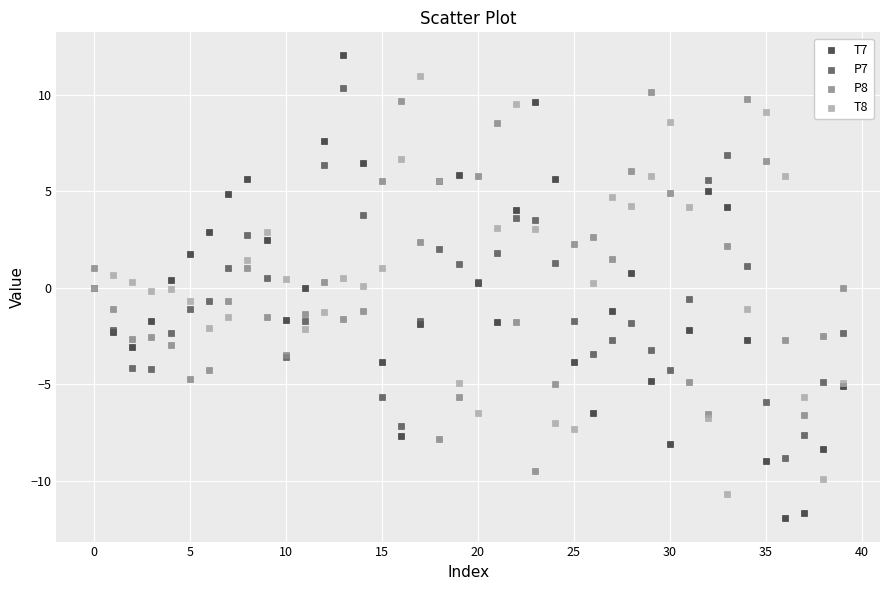

Which series has the largest Y range (max minus min)?

T7